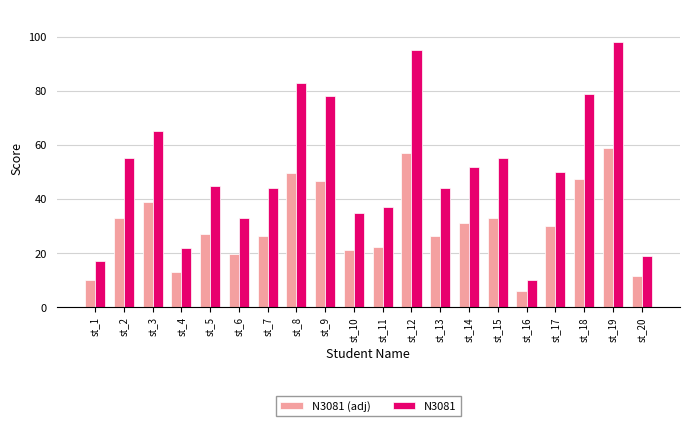

How many bars are there in each group?

2